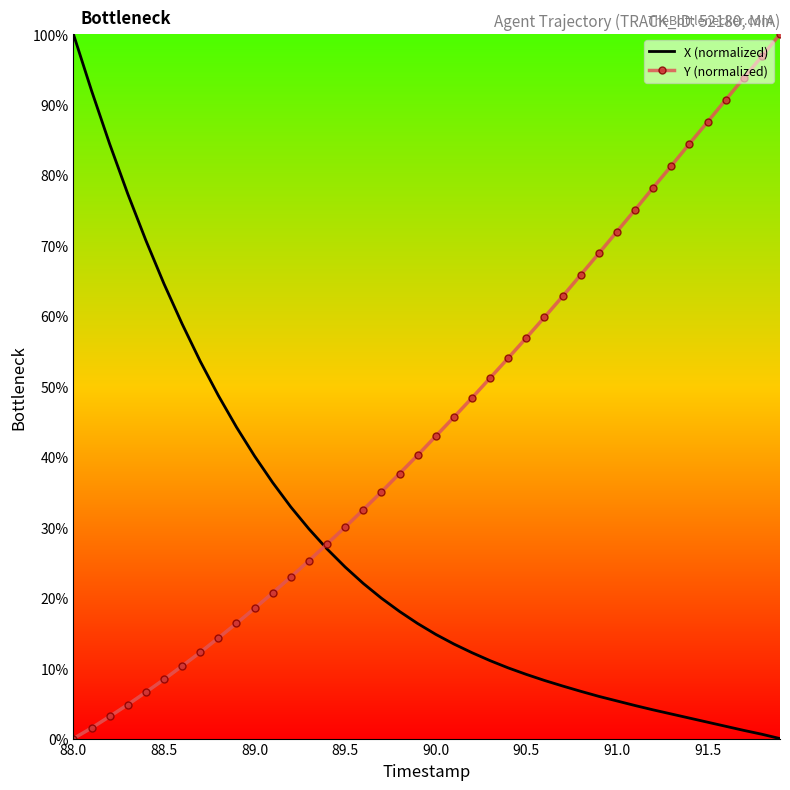

Which series has the largest total across all categories?

Y (normalized)